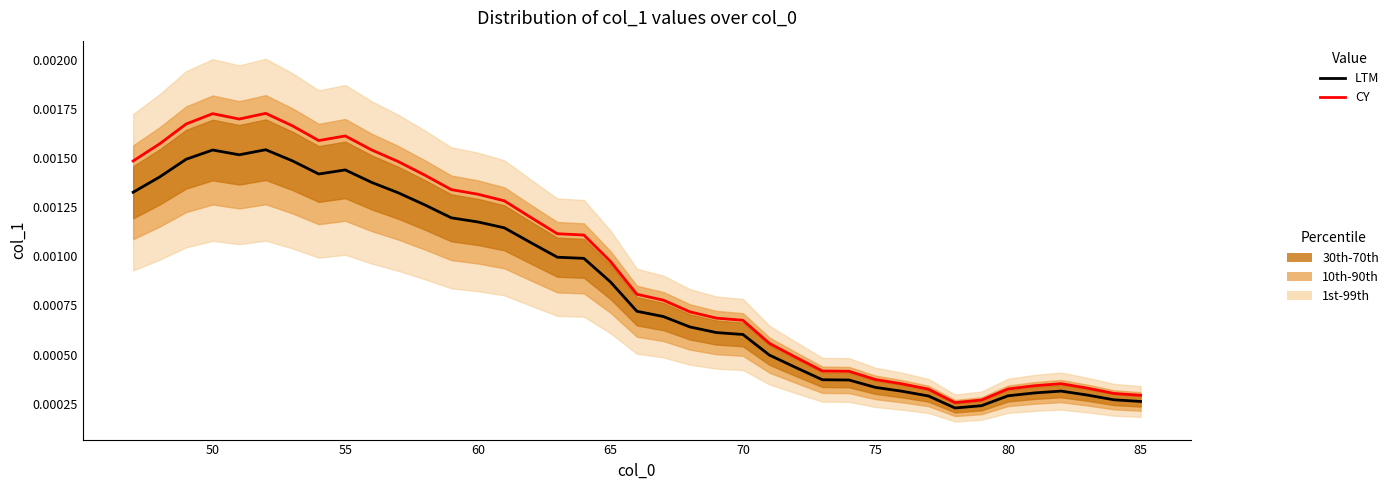

How many CY values are between 0 and 1?

39